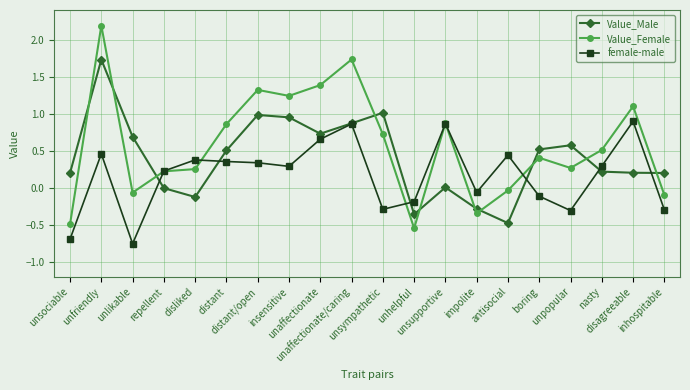

Is this an area chart (filled region under the line)?

No